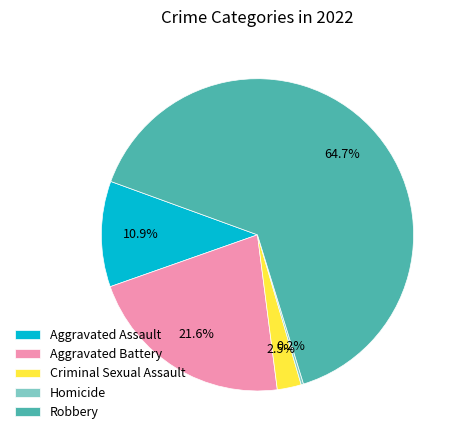

Which has a higher value, Aggravated Assault or Robbery?

Robbery